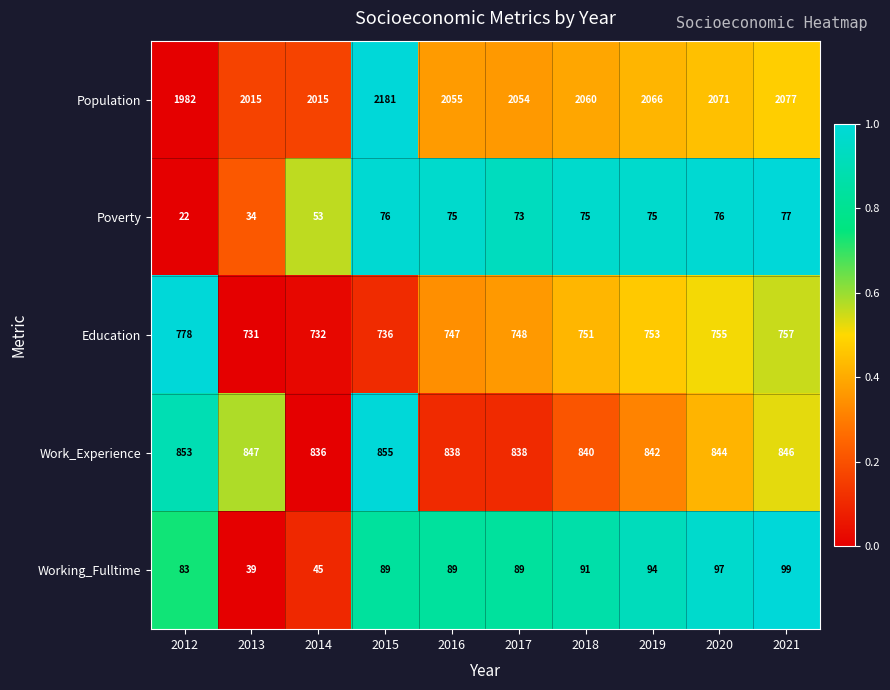

What is the sum of the Population values at 2021 and 2020?

4148